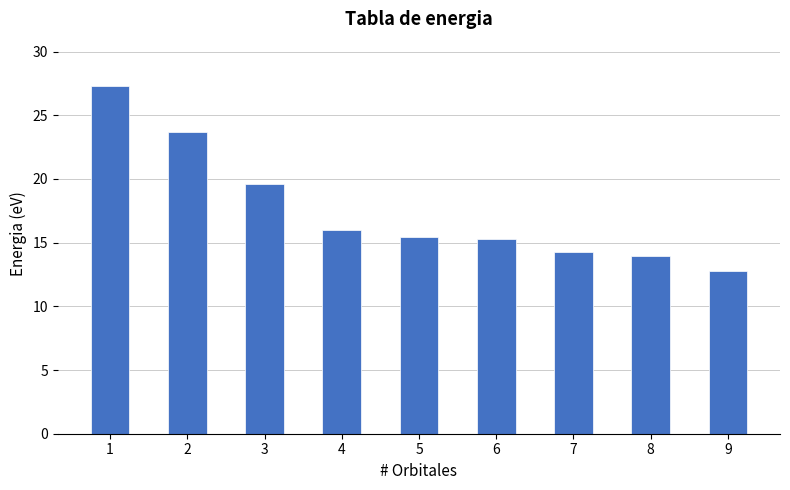

Where does the data first go above 15?

1